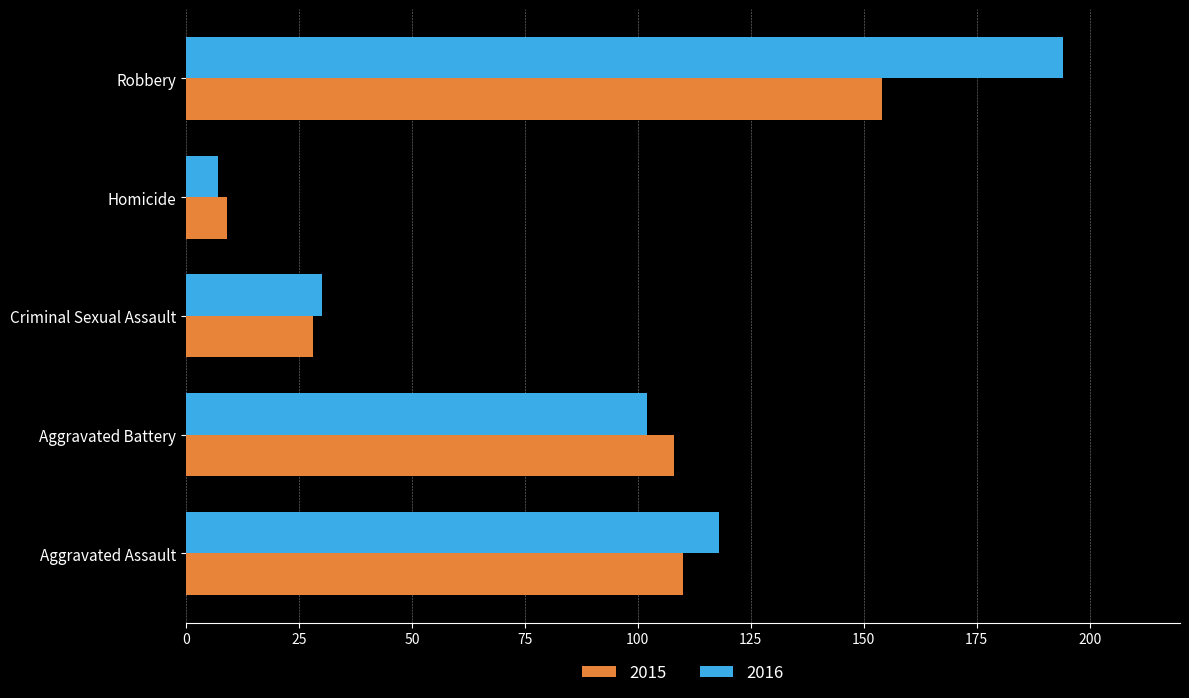

Rank the series by their maximum value, from highest to lowest.

2016, 2015